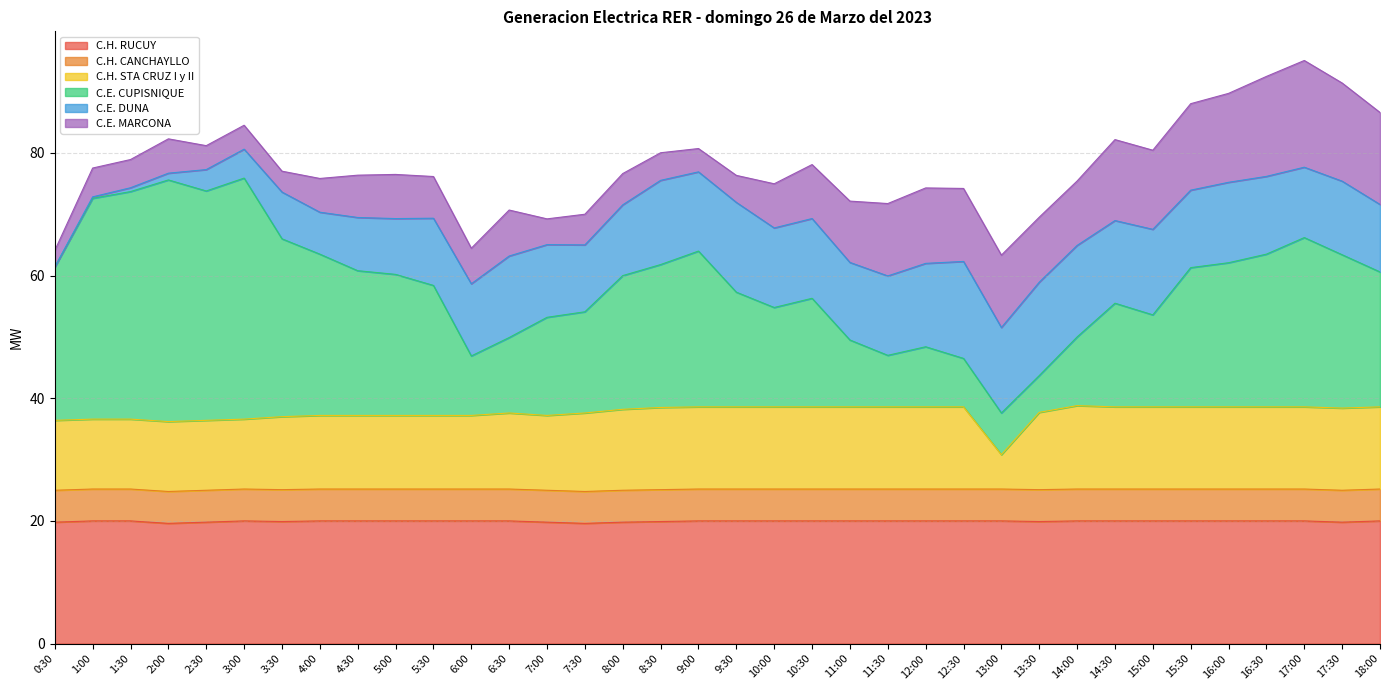

What is the total value across all series at 10:30?

78.1